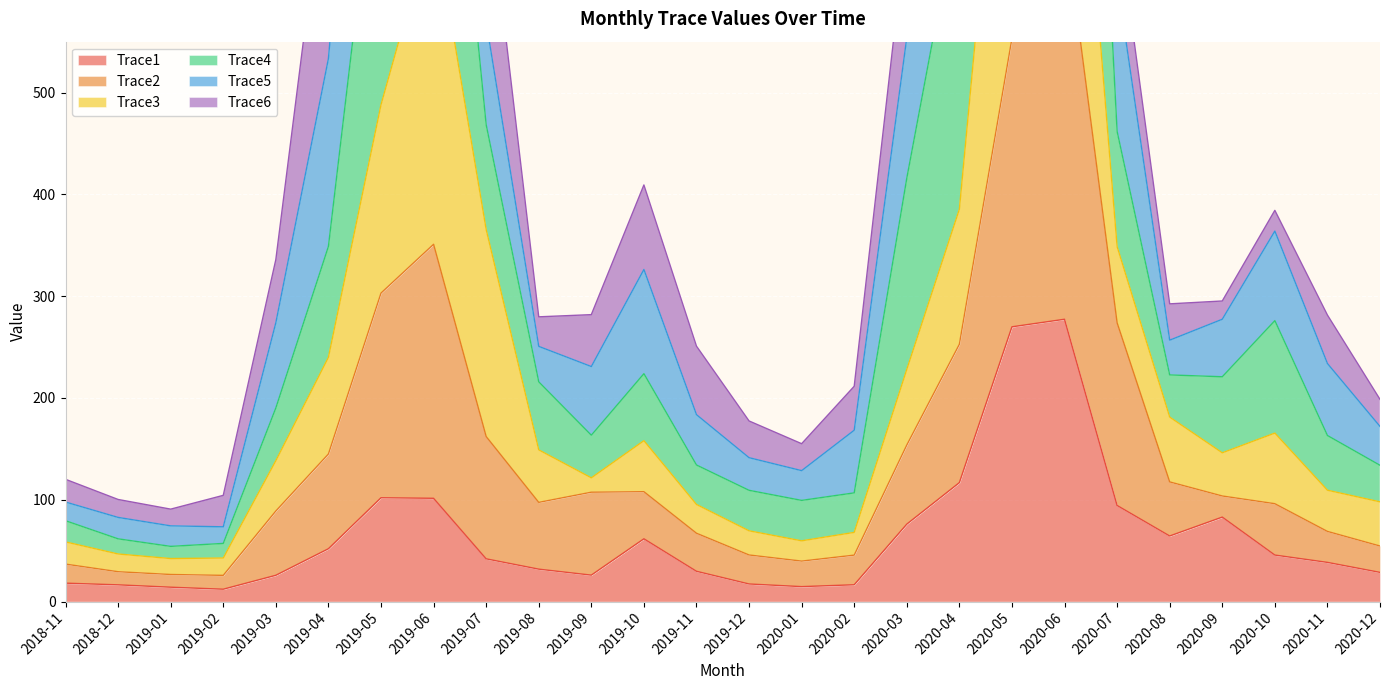

Where is Trace1 nearest to the value 144?

2020-04